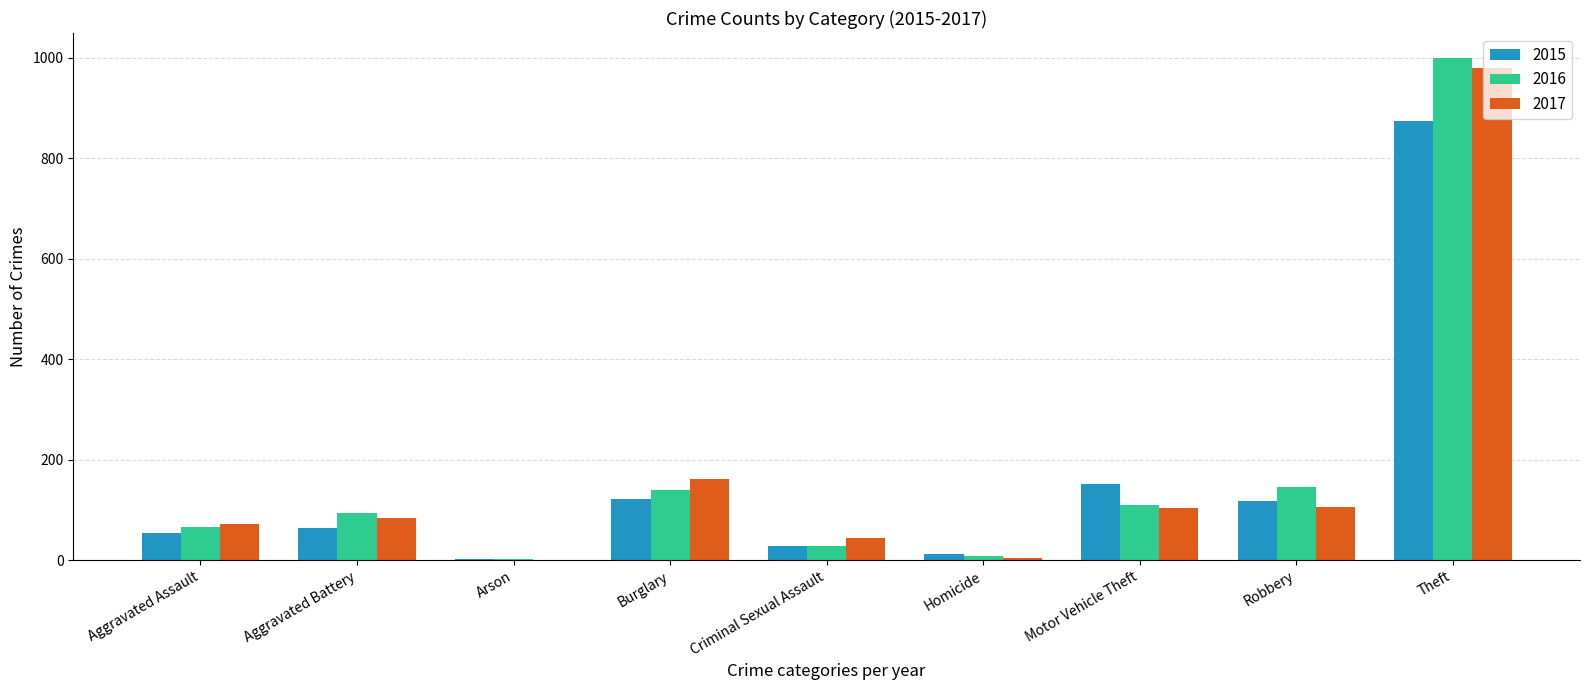

True or false: 2016 has a value of 28 at Criminal Sexual Assault.

True